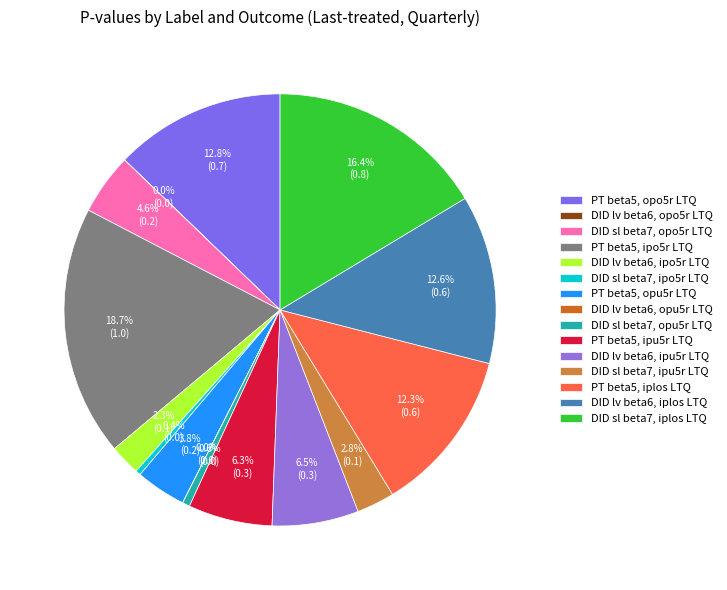

Which category has the biggest portion of the pie?

PT beta5, ipo5r LTQ